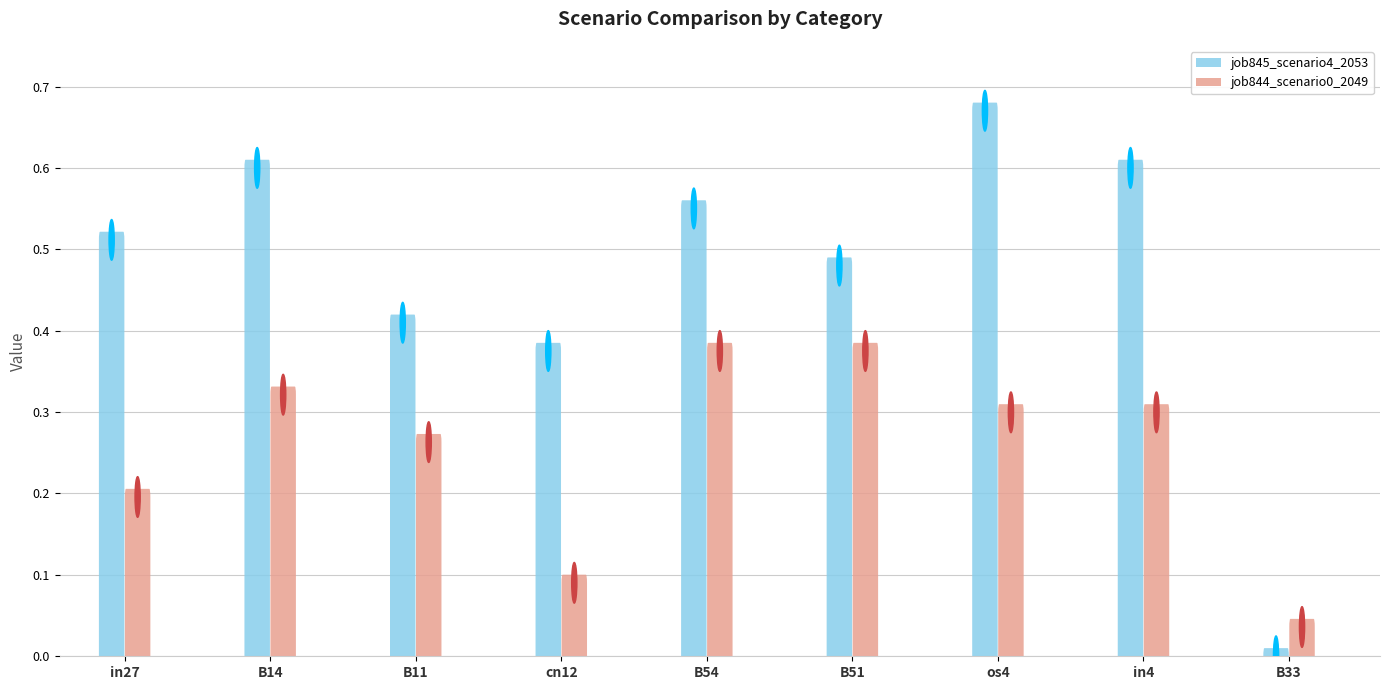

What is the approximate value of job844_scenario0_2049 at cn12?

0.1